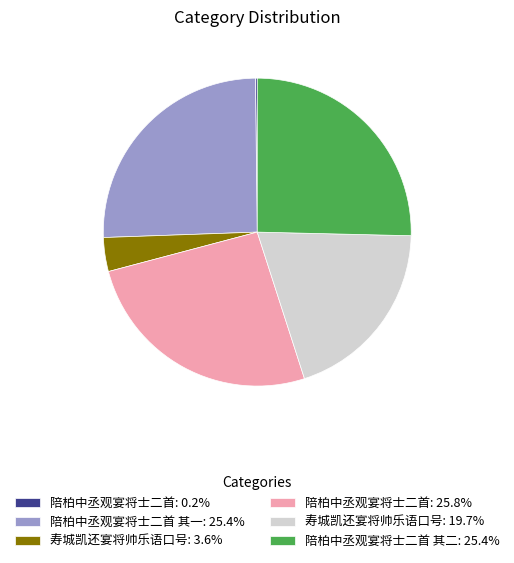

Is there any slice that represents more than half of the pie?

No